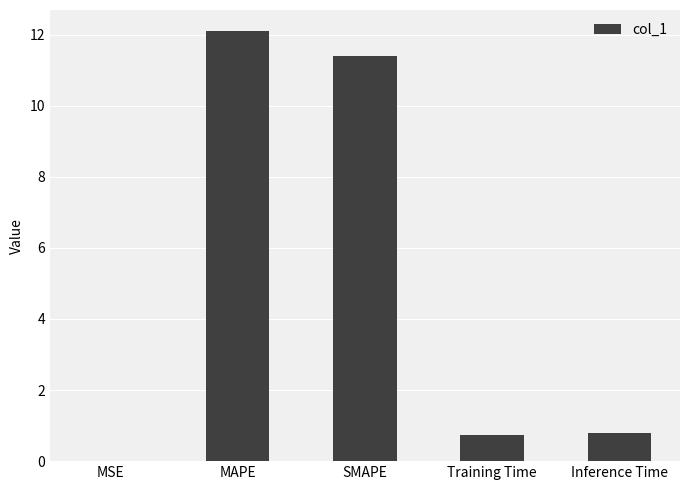

What is the difference between the values at Training Time and SMAPE?

10.7